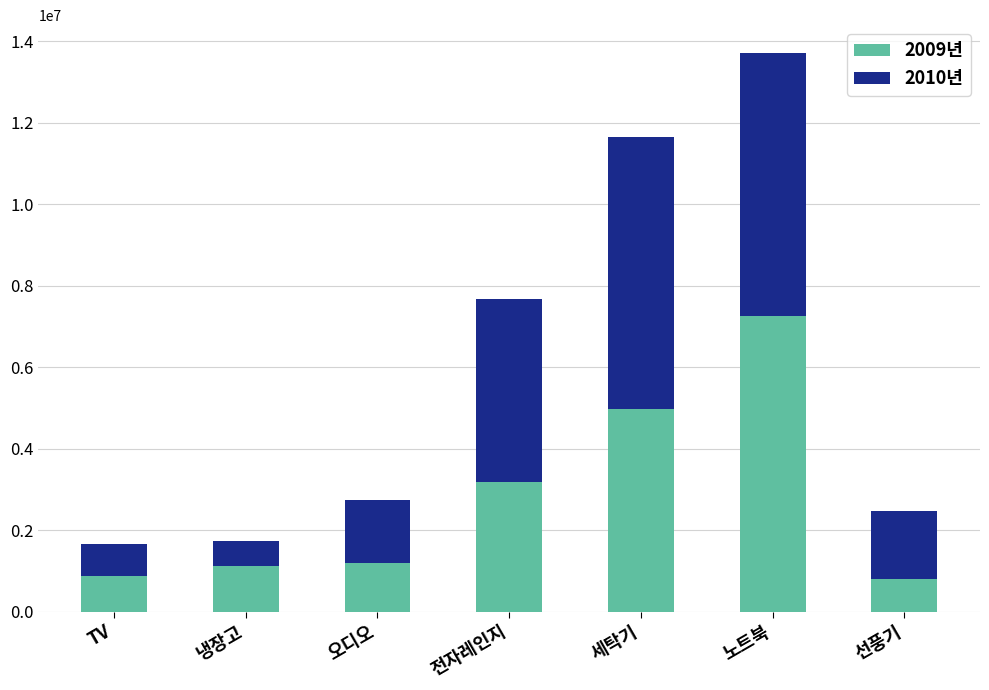

Are the bars horizontal?

No